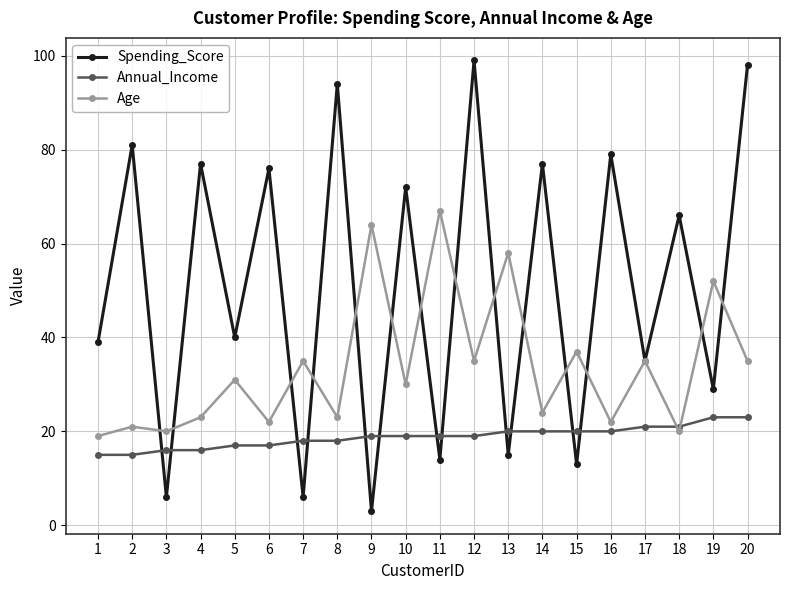

Reading left to right, transcribe all the data shown in this chart.

Spending_Score: 39	81	6	77	40	76	6	94	3	72	14	99	15	77	13	79	35	66	29	98
Annual_Income: 15	15	16	16	17	17	18	18	19	19	19	19	20	20	20	20	21	21	23	23
Age: 19	21	20	23	31	22	35	23	64	30	67	35	58	24	37	22	35	20	52	35